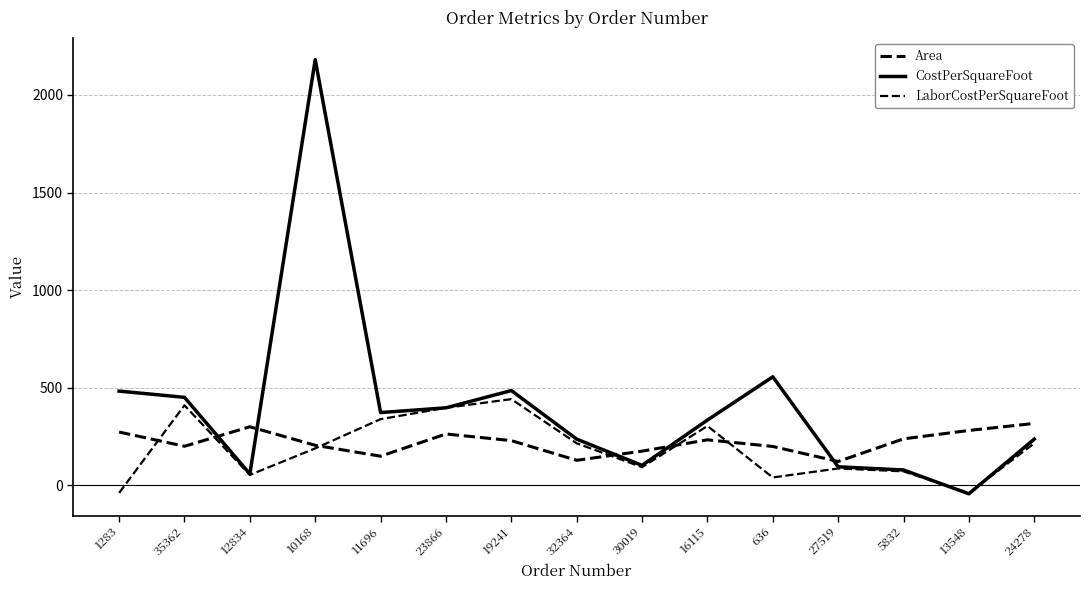

Which category has the lowest value in the Area series?

27519